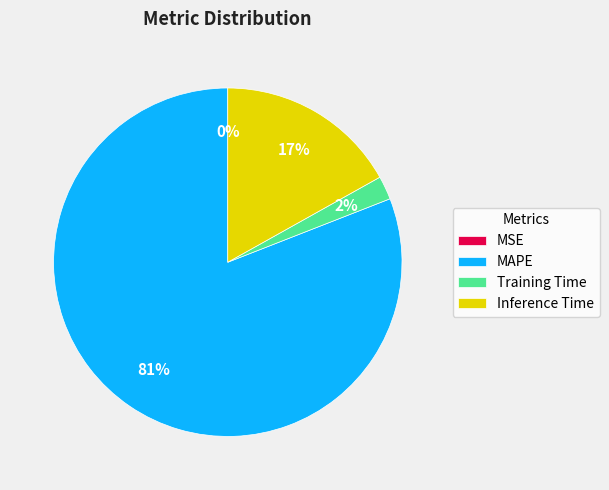

Does MAPE account for over 50% of the chart?

Yes